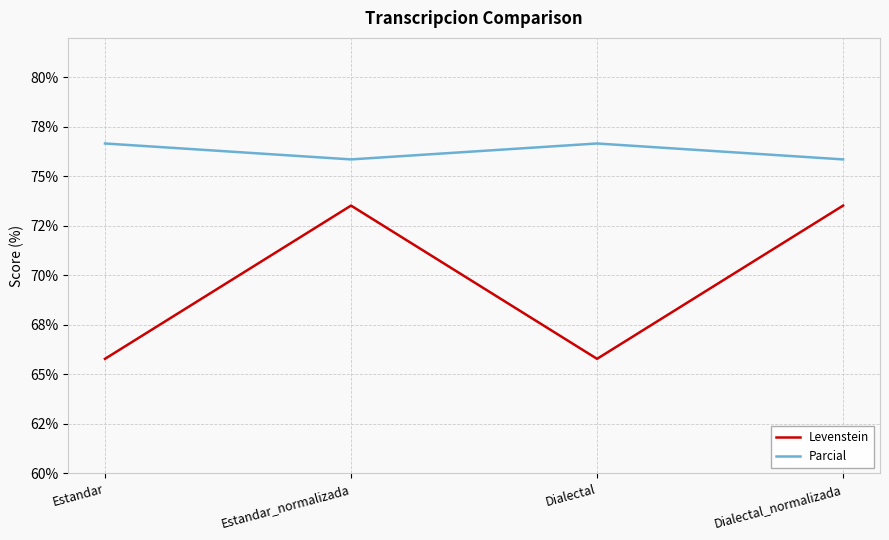

Is this an area chart (filled region under the line)?

No